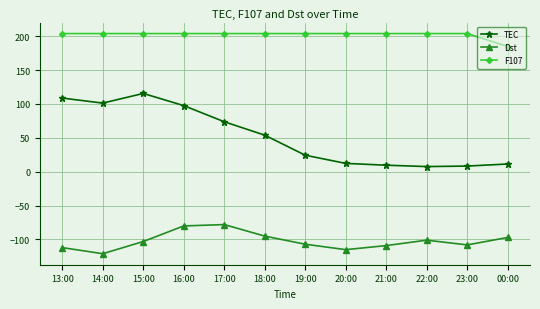

What is the maximum value shown in the chart?

203.9